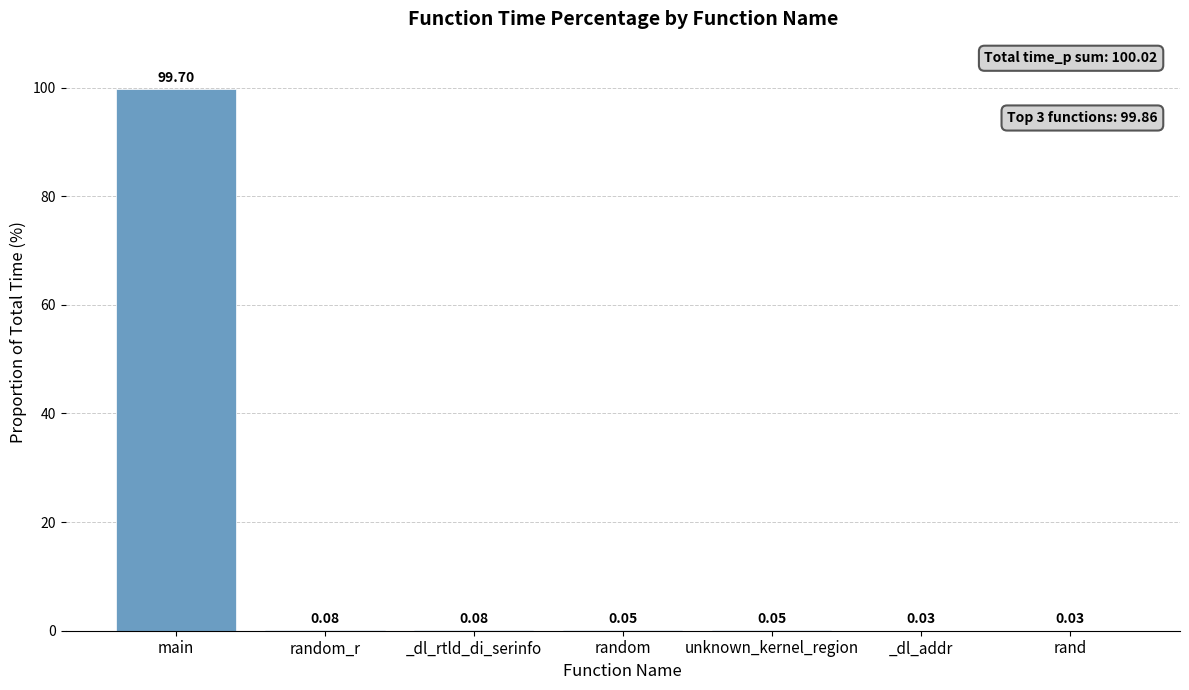

What is the maximum value shown in the chart?

99.7